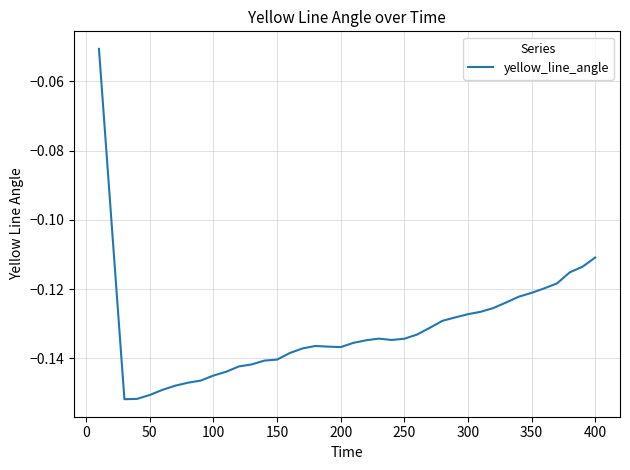

Does the chart display data point markers on the line(s)?

No